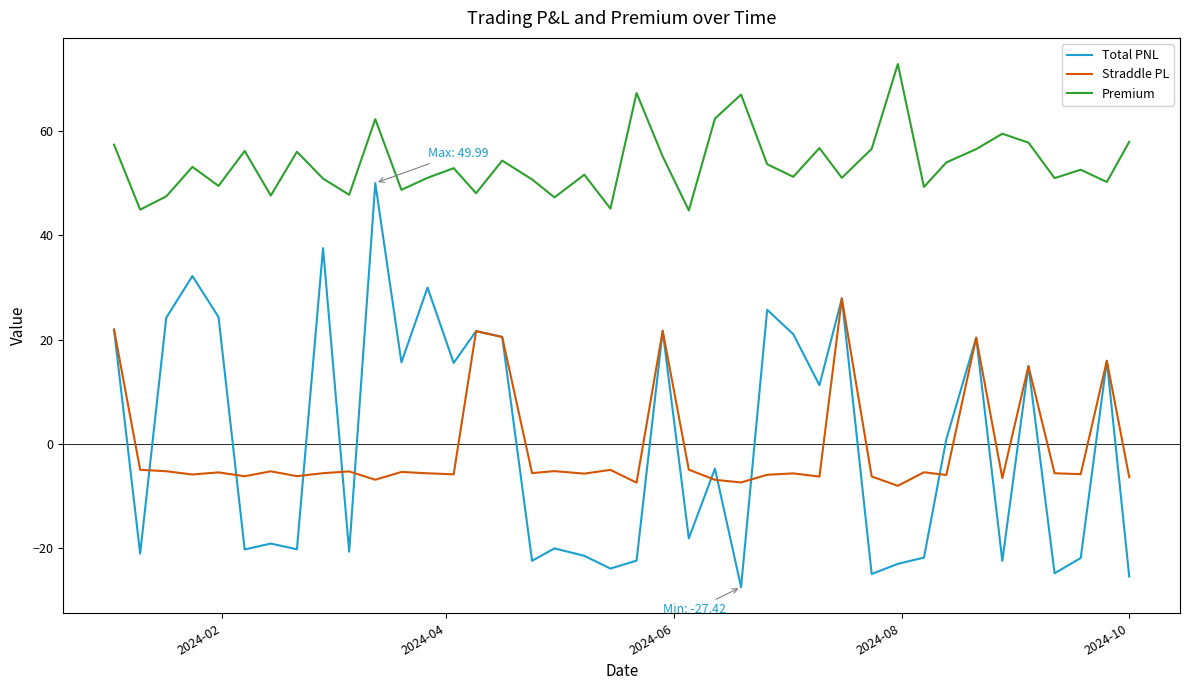

Count the number of categories in the chart.

40